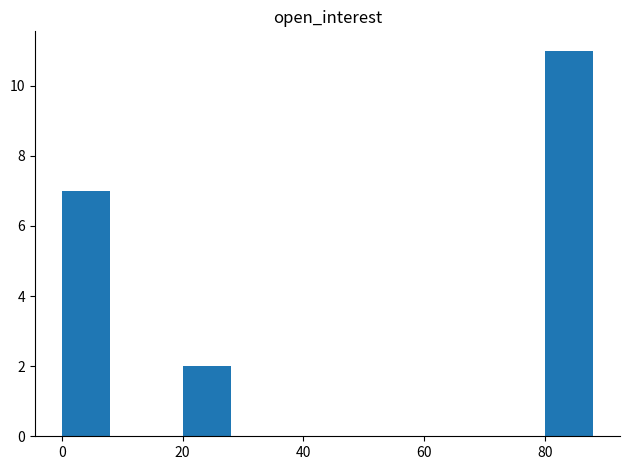

What is the sum of all values?

20